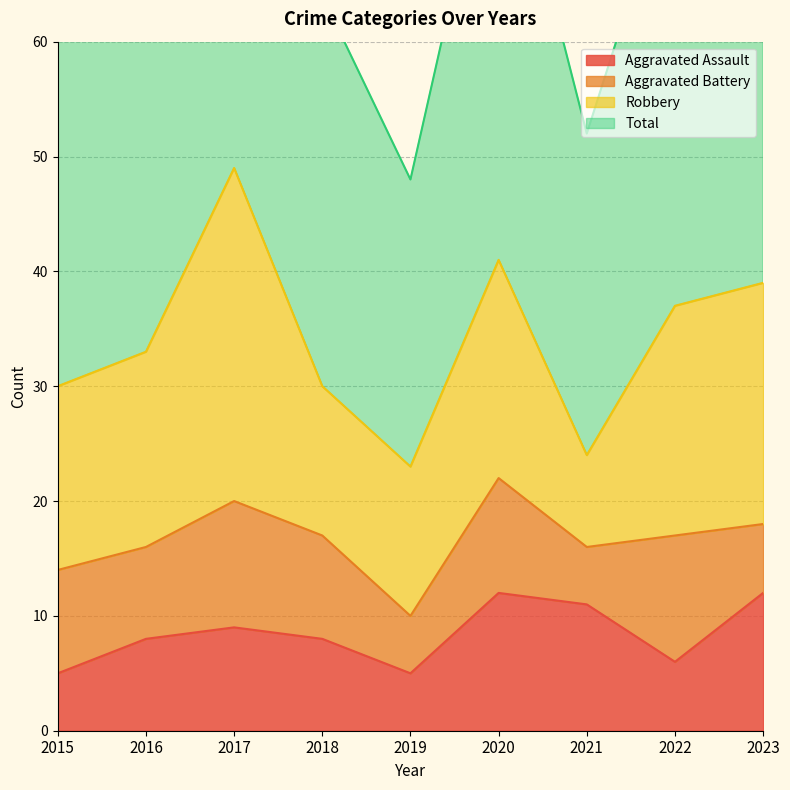

True or false: Total and Aggravated Assault intersect in this chart.

False